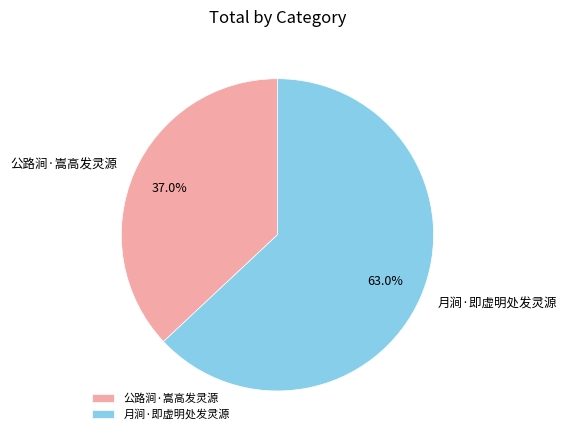

True or false: 公路涧·嵩高发灵源 accounts for 46% of the total.

False